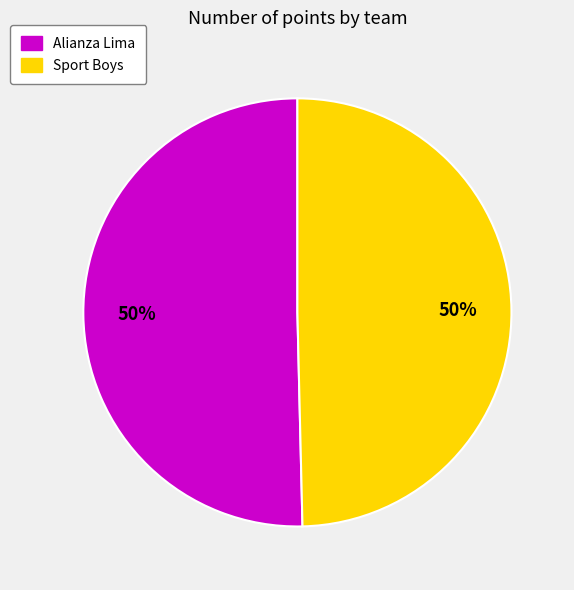

Count the number of slices in the pie.

2